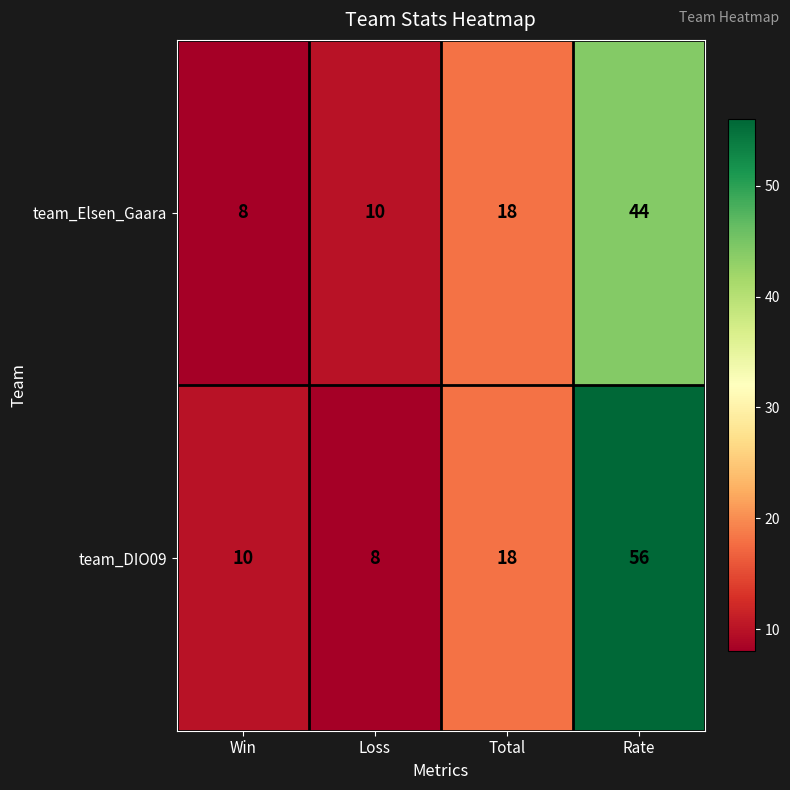

At which category is the sum across all series the highest?

Rate